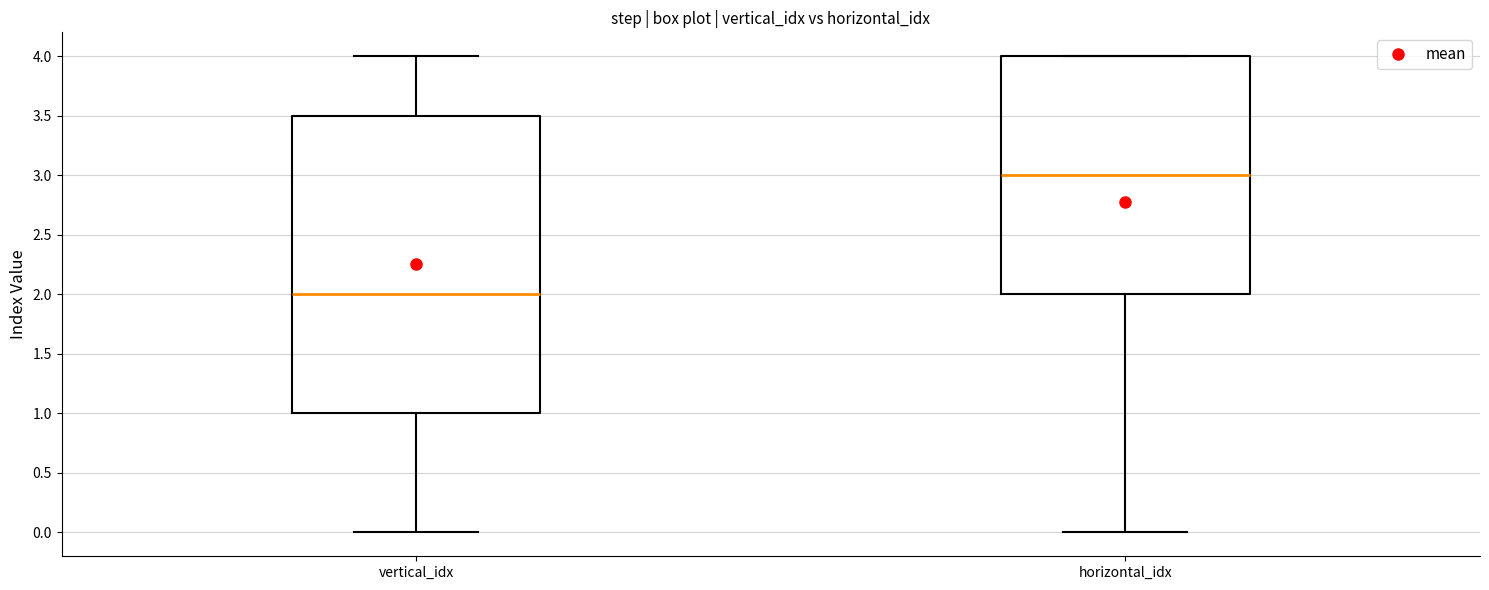

Reading left to right, transcribe this box plot: for each box, give where its median line is, the range the box spans, and where its two whiskers end, as read against the y-axis. The values are not printed on the chart, so give them approximately, as read against the axis.

vertical_idx: median 2.0, box 1.0 to 3.5, whiskers 0.0 to 4.0
horizontal_idx: median 3.0, box 2.0 to 4.0, whiskers 0.0 to 4.0